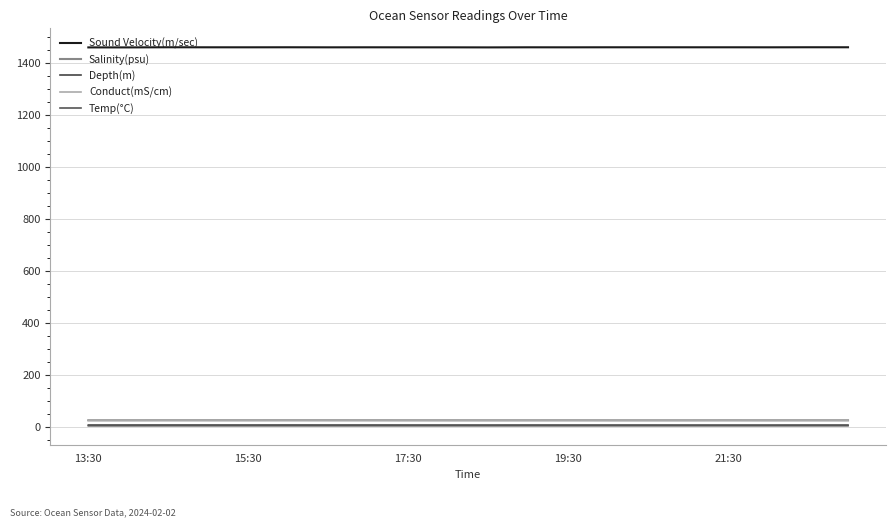

True or false: Temp(°C) and Conduct(mS/cm) cross at least once.

False